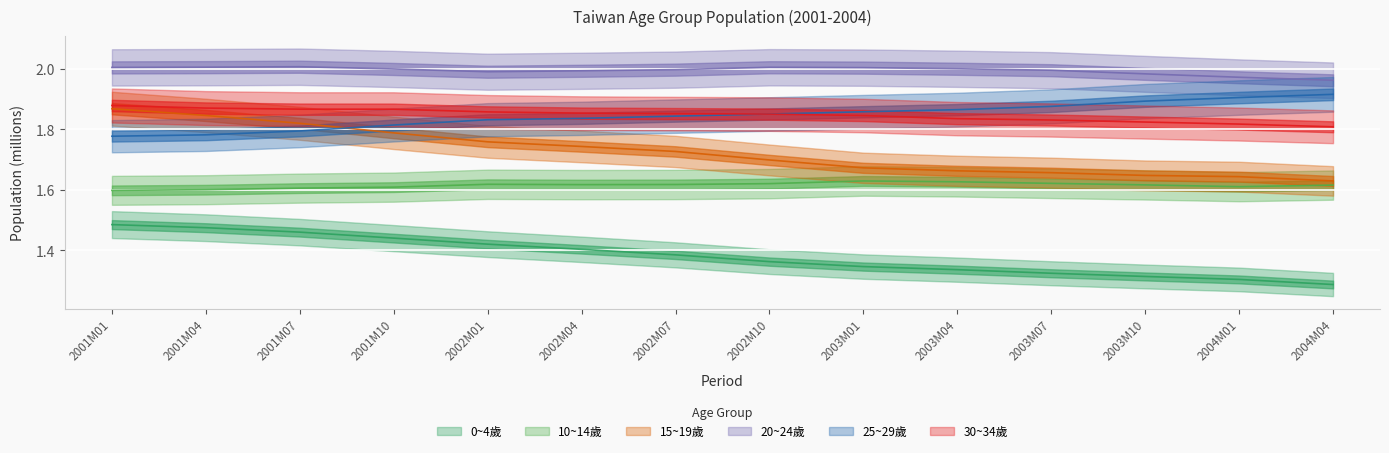

Is this an area chart (filled region under the line)?

No